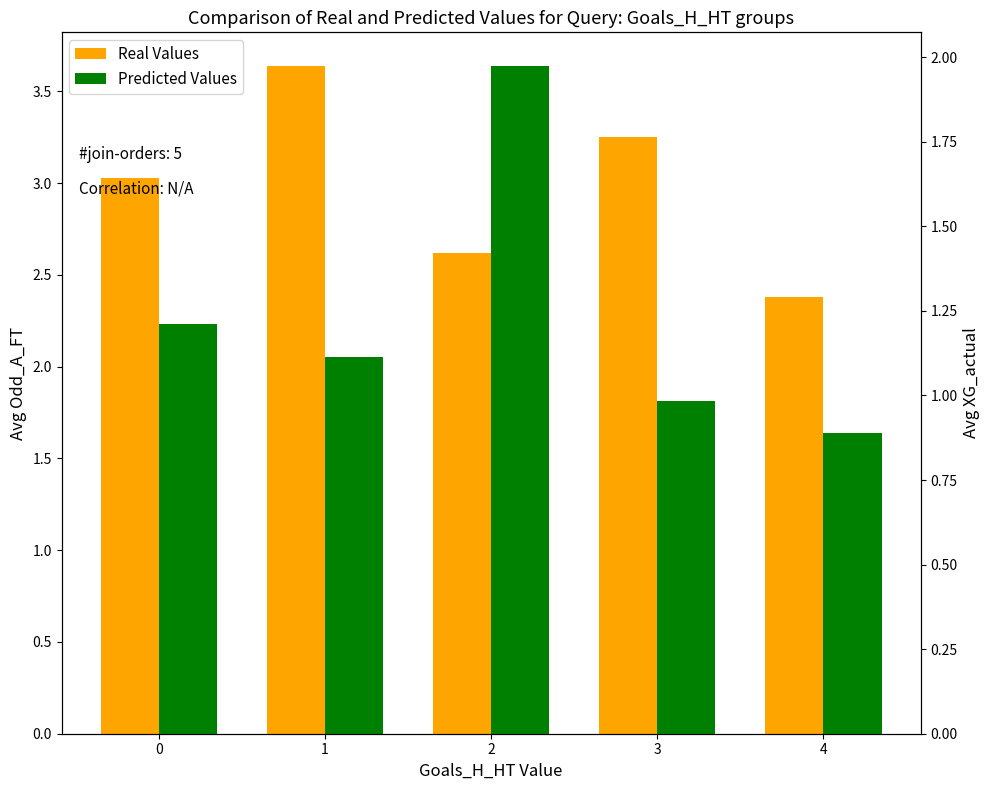

Reading left to right, list all the values displayed in this chart.

Real Values: 0=3.0	1=3.6	2=2.6	3=3.2	4=2.4
Predicted Values: 0=1.2	1=1.1	2=2.0	3=1.0	4=0.9